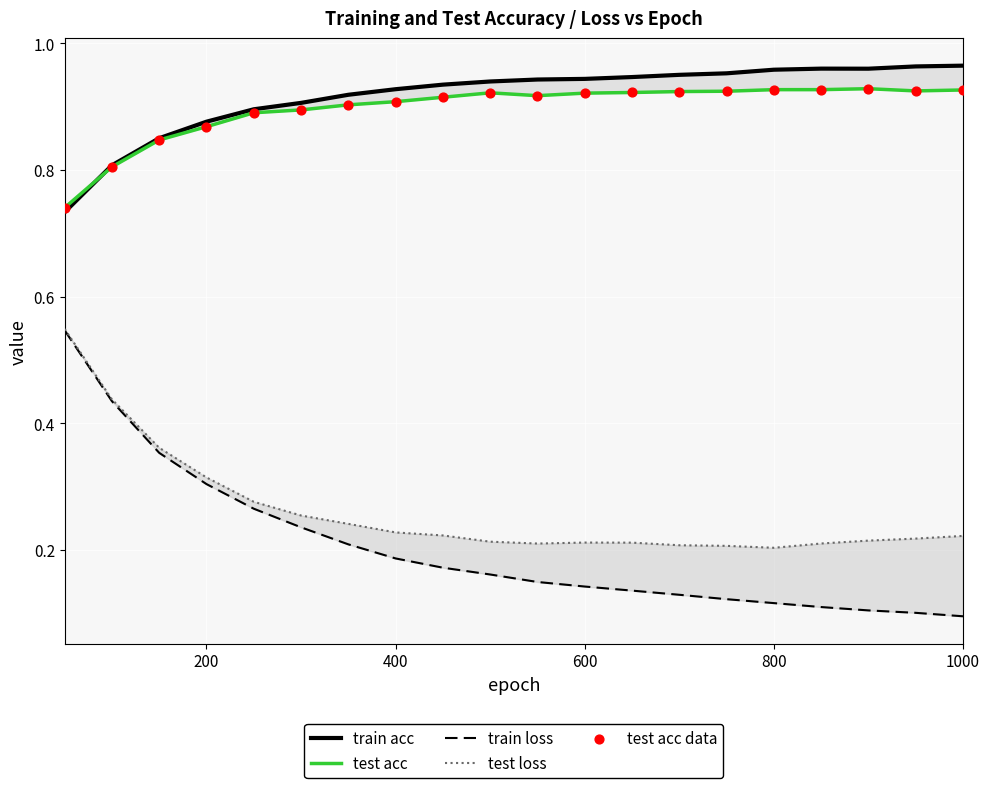

Which series contains the lowest Y value?

train loss